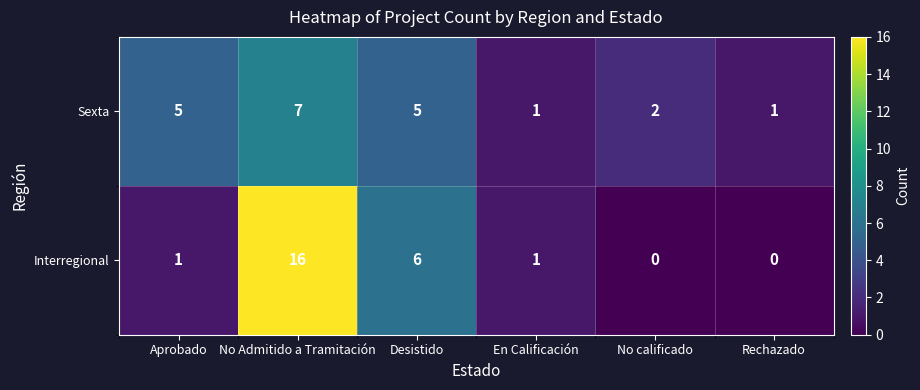

Which series changed the most between No Admitido a Tramitación and No calificado?

Interregional